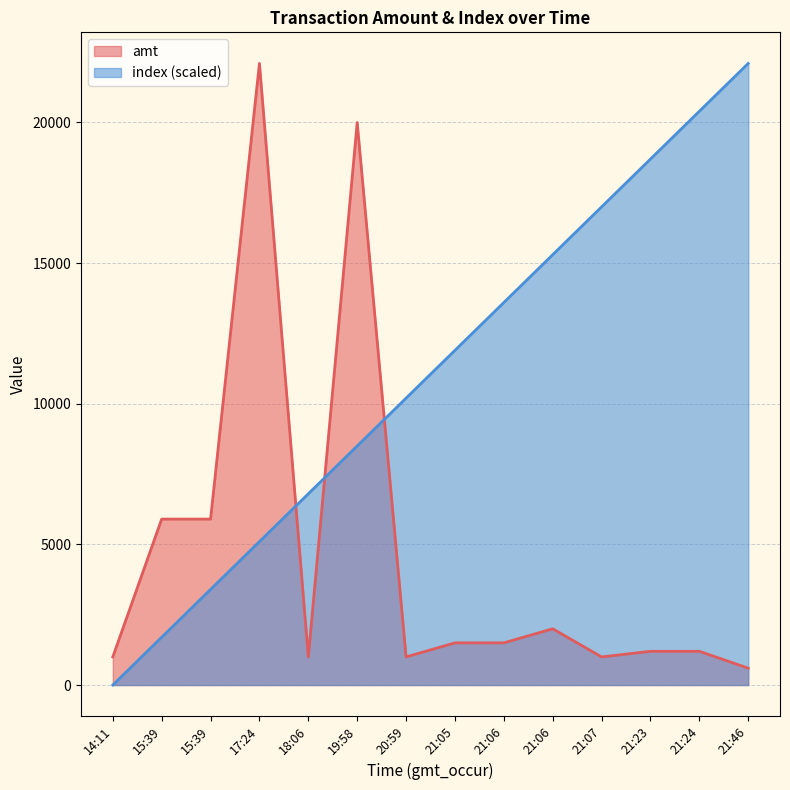

What is the maximum value for index?

22100